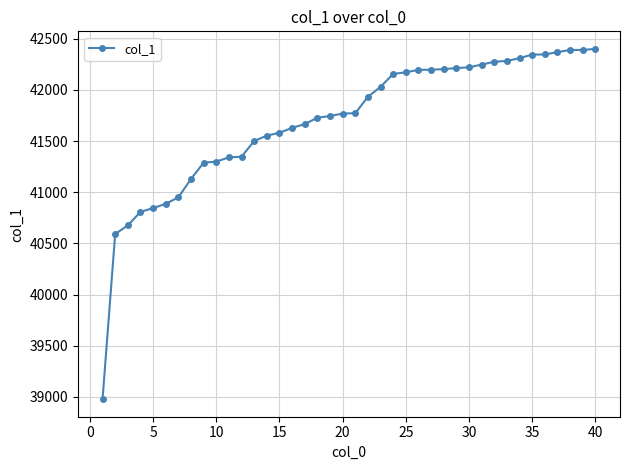

What is the greatest value displayed?

42401